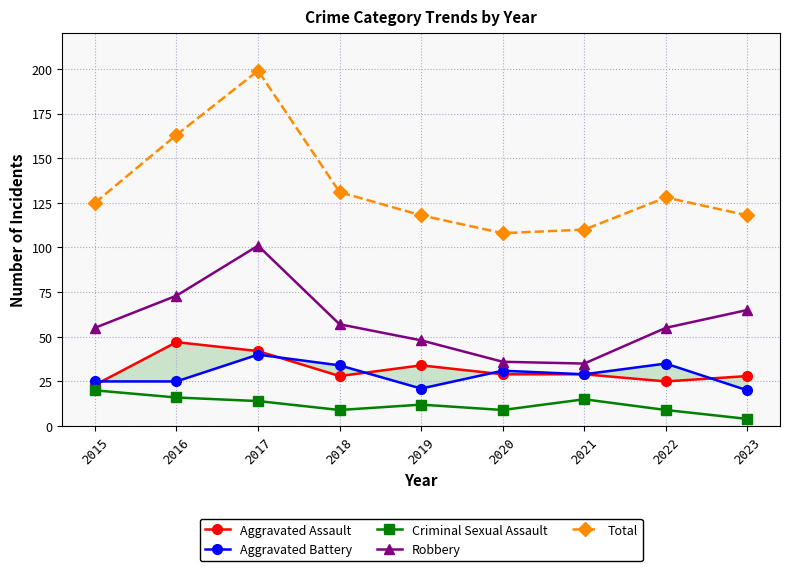

What is the minimum value for Aggravated Battery?

20